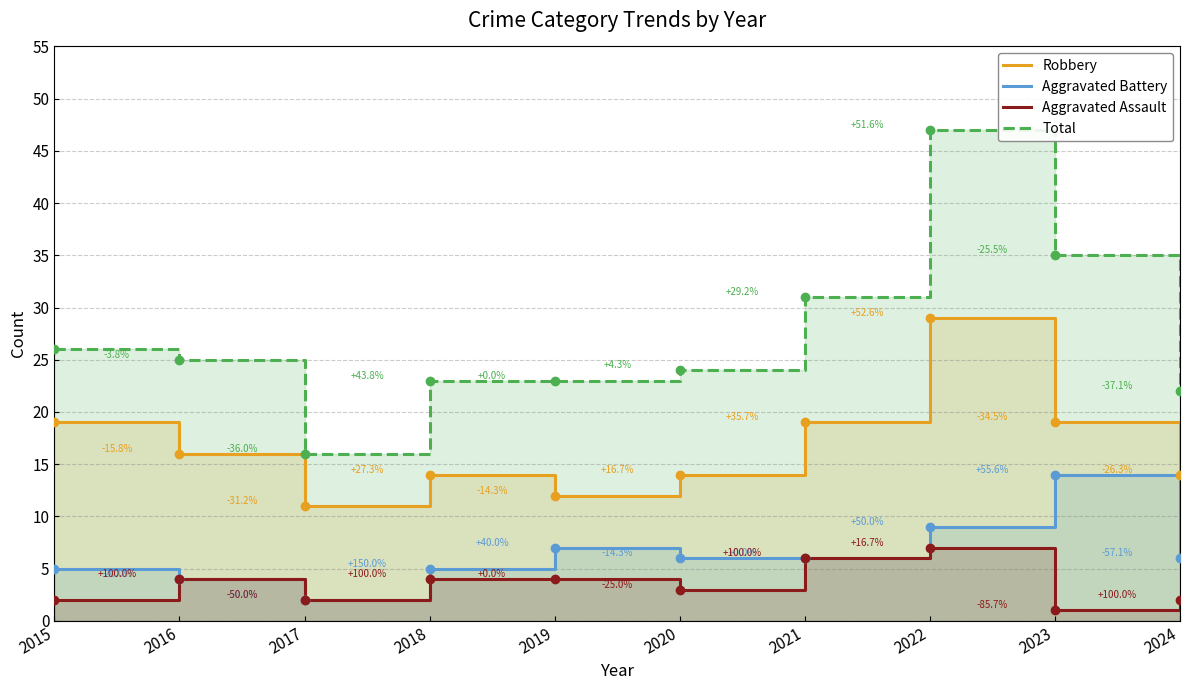

Where is the first local maximum for Robbery?

2018